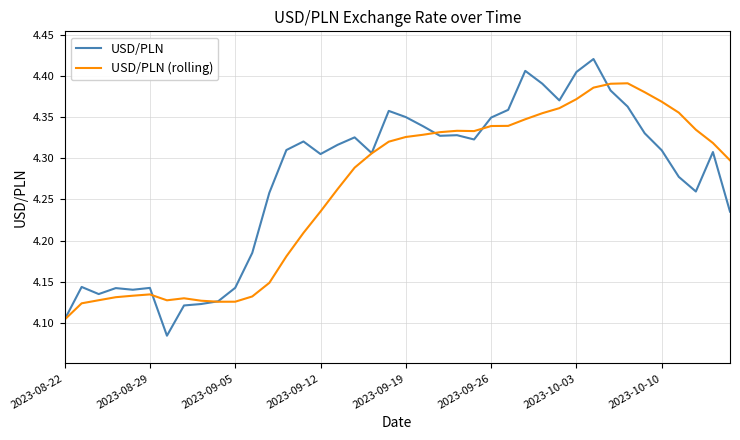

What are all the series names shown in the legend?

USD/PLN, USD/PLN (rolling)